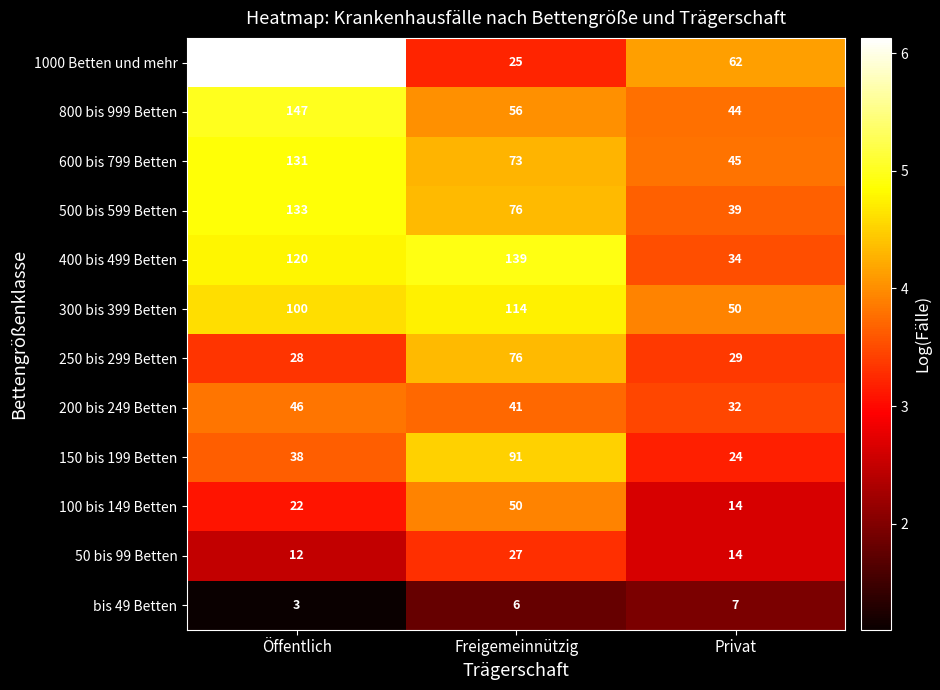

At which category is the sum across all series the highest?

Öffentlich